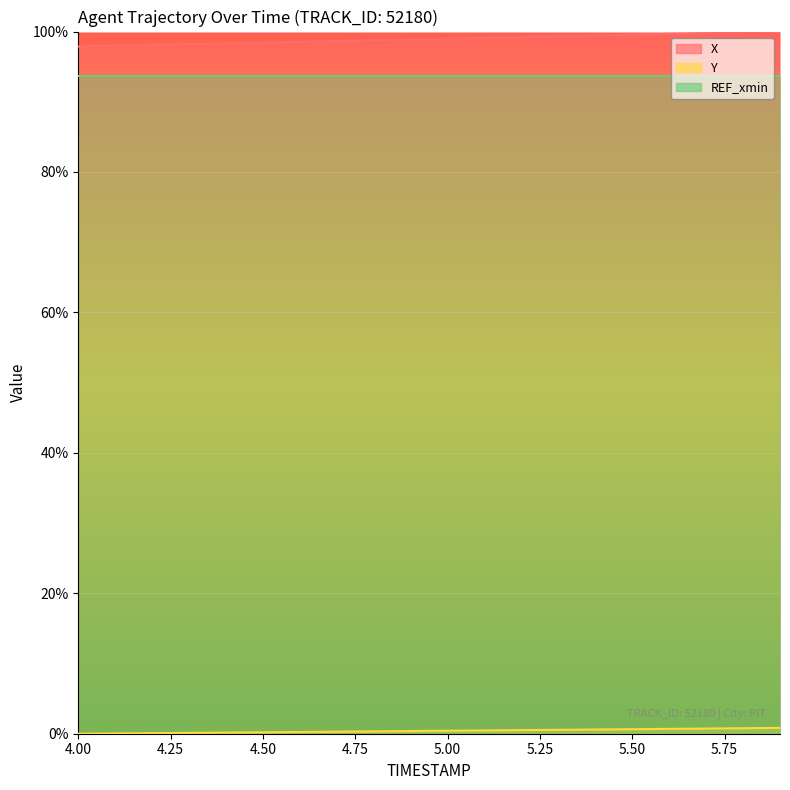

What is the difference between the Y values at 4.8 and 5.8?

0.4